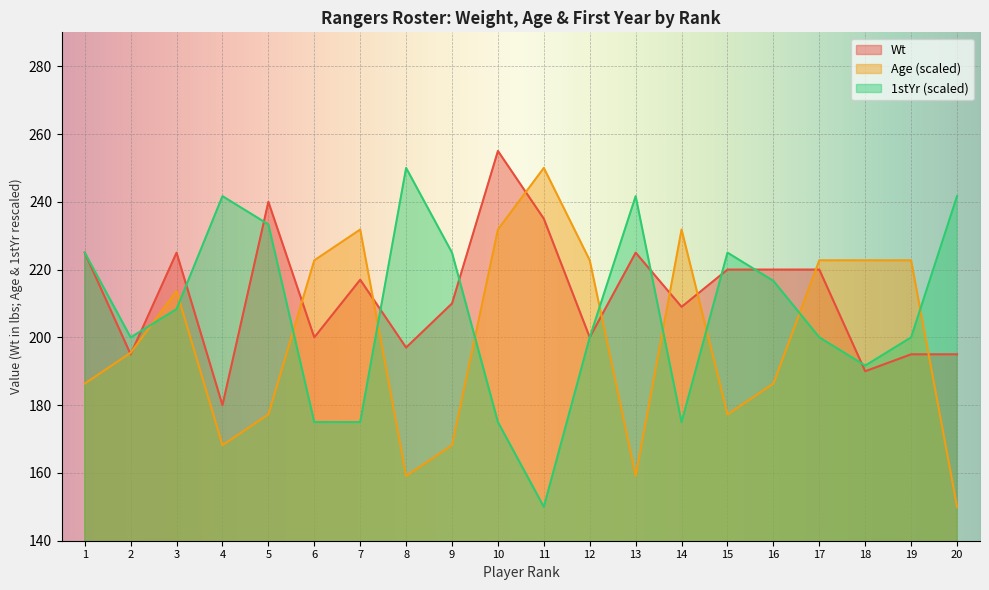

What is the average value of the 1stYr series?

207.5